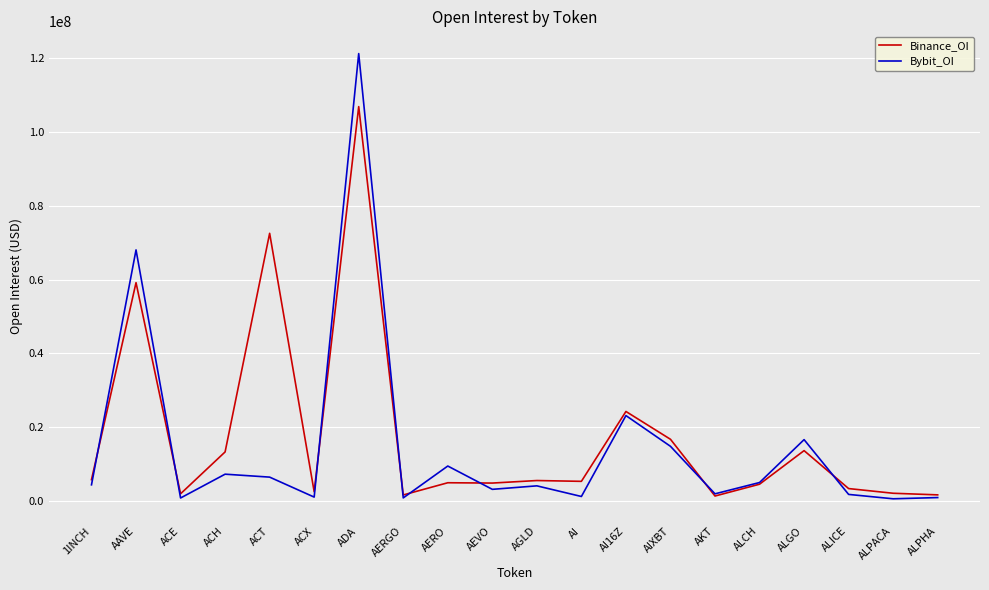

Where is the first local maximum for Bybit_OI?

AAVE